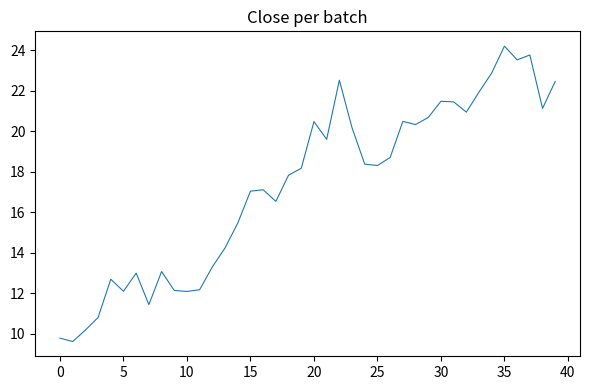

How many values exceed 18?

21